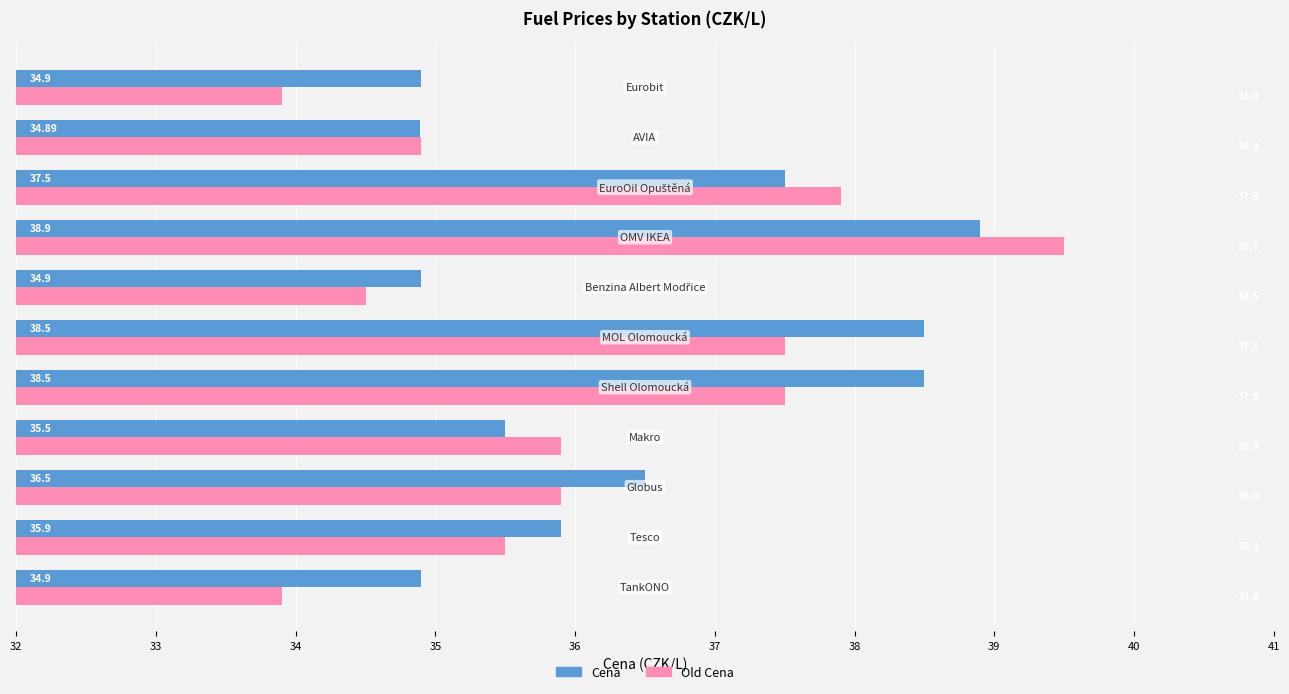

Which series has the largest range (max minus min)?

Old Cena